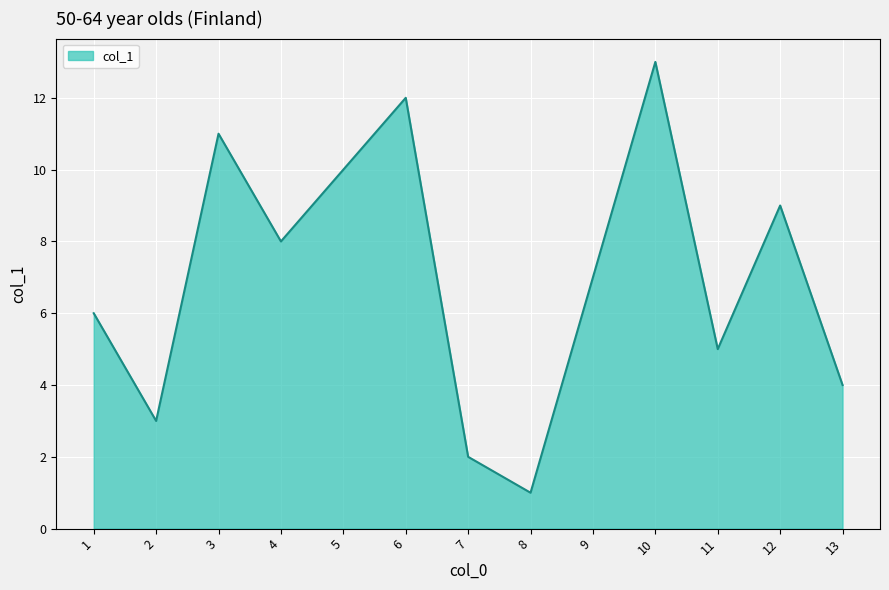

What is the difference between the maximum and minimum values?

12